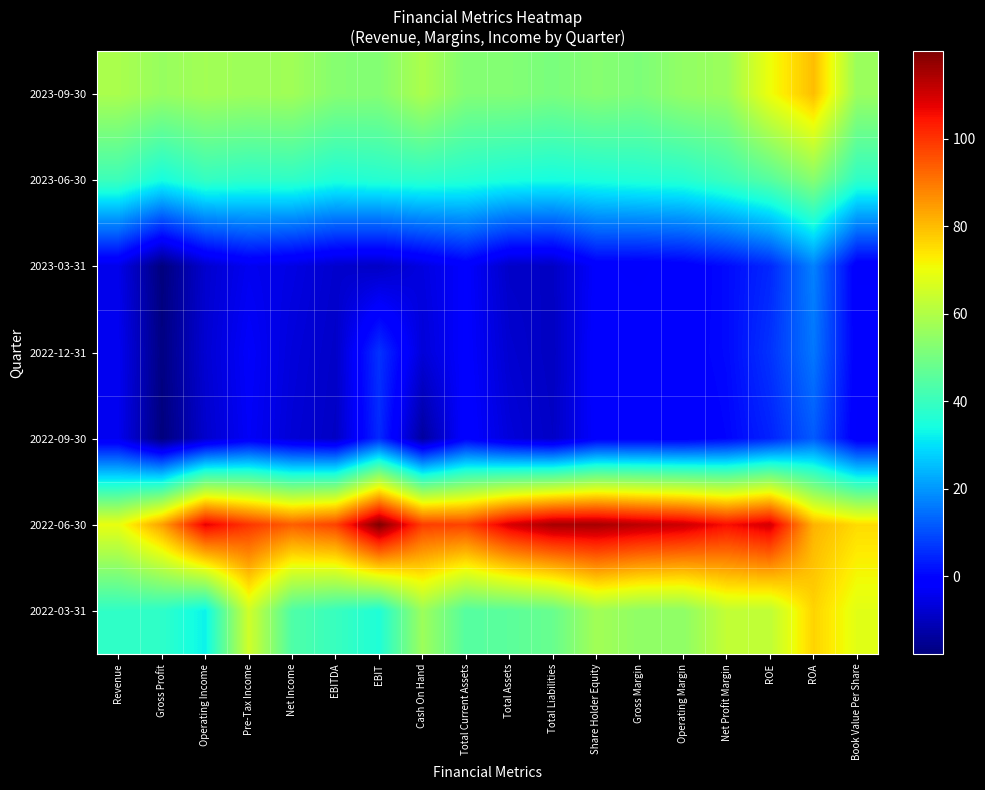

What is the total value across all series at Net Profit Margin?

266.4